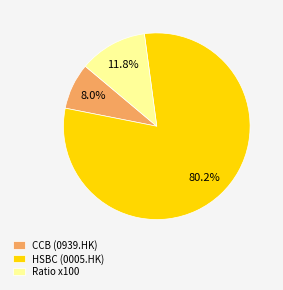

Does Ratio x100 represent more than half of the total?

No